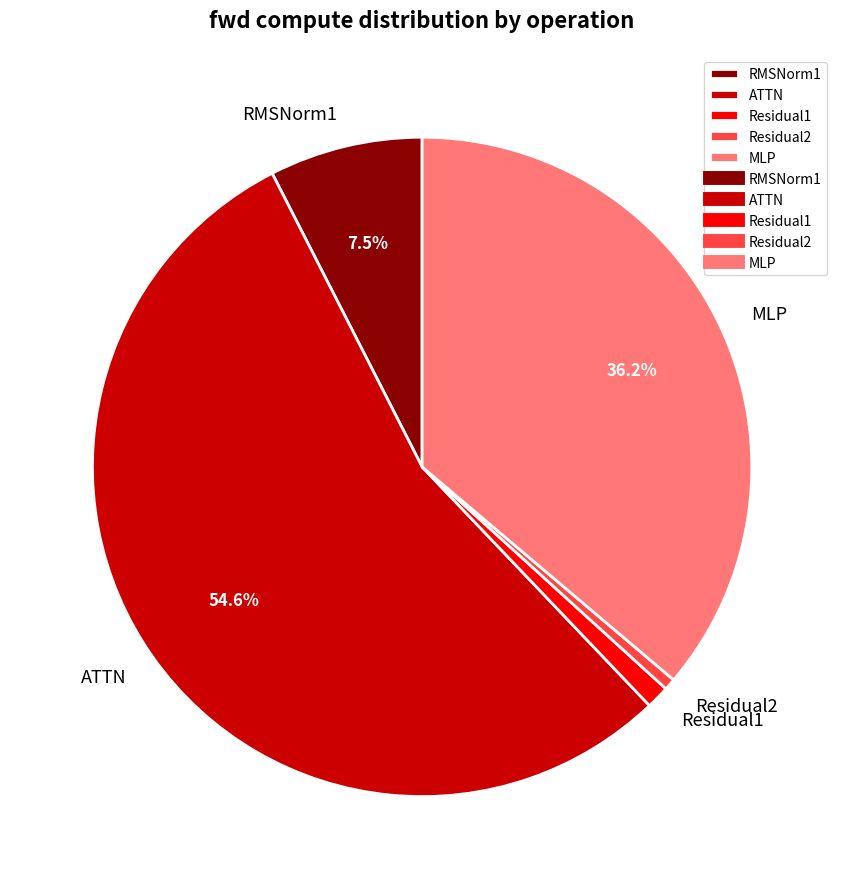

To the nearest percent, what is the difference between the MLP and Residual2 slice percentages?

36%